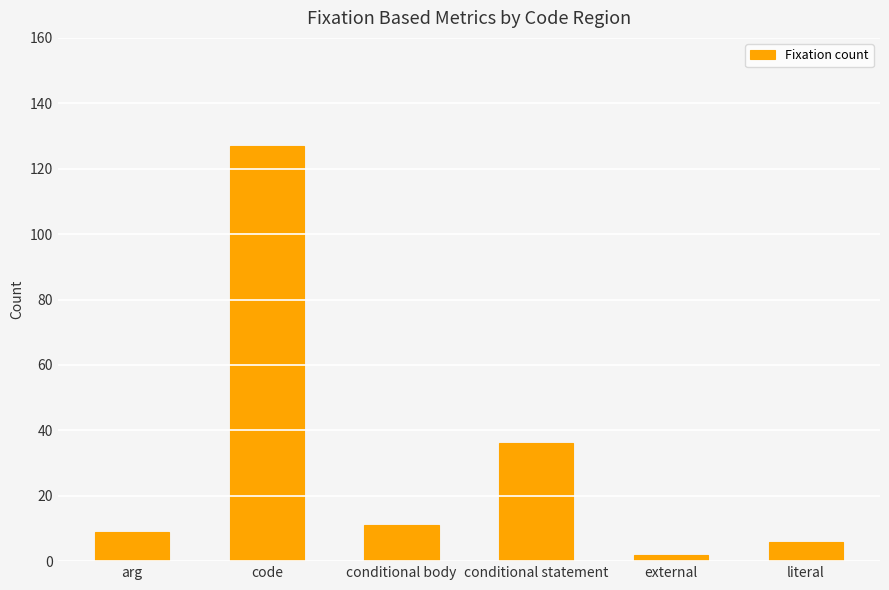

What position from the left is code?

2